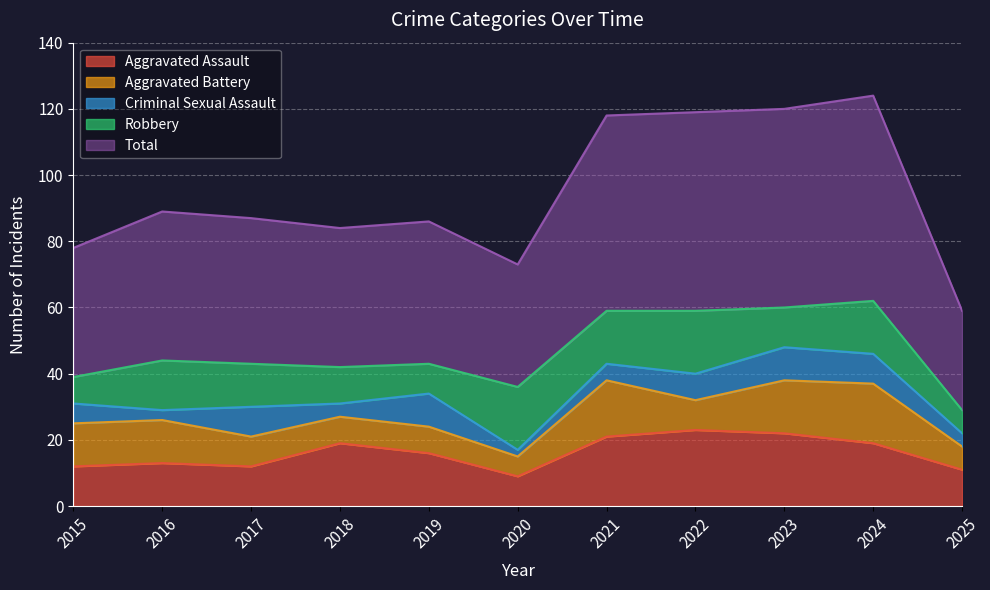

What is the sum of the Criminal Sexual Assault values at 2019 and 2025?

14